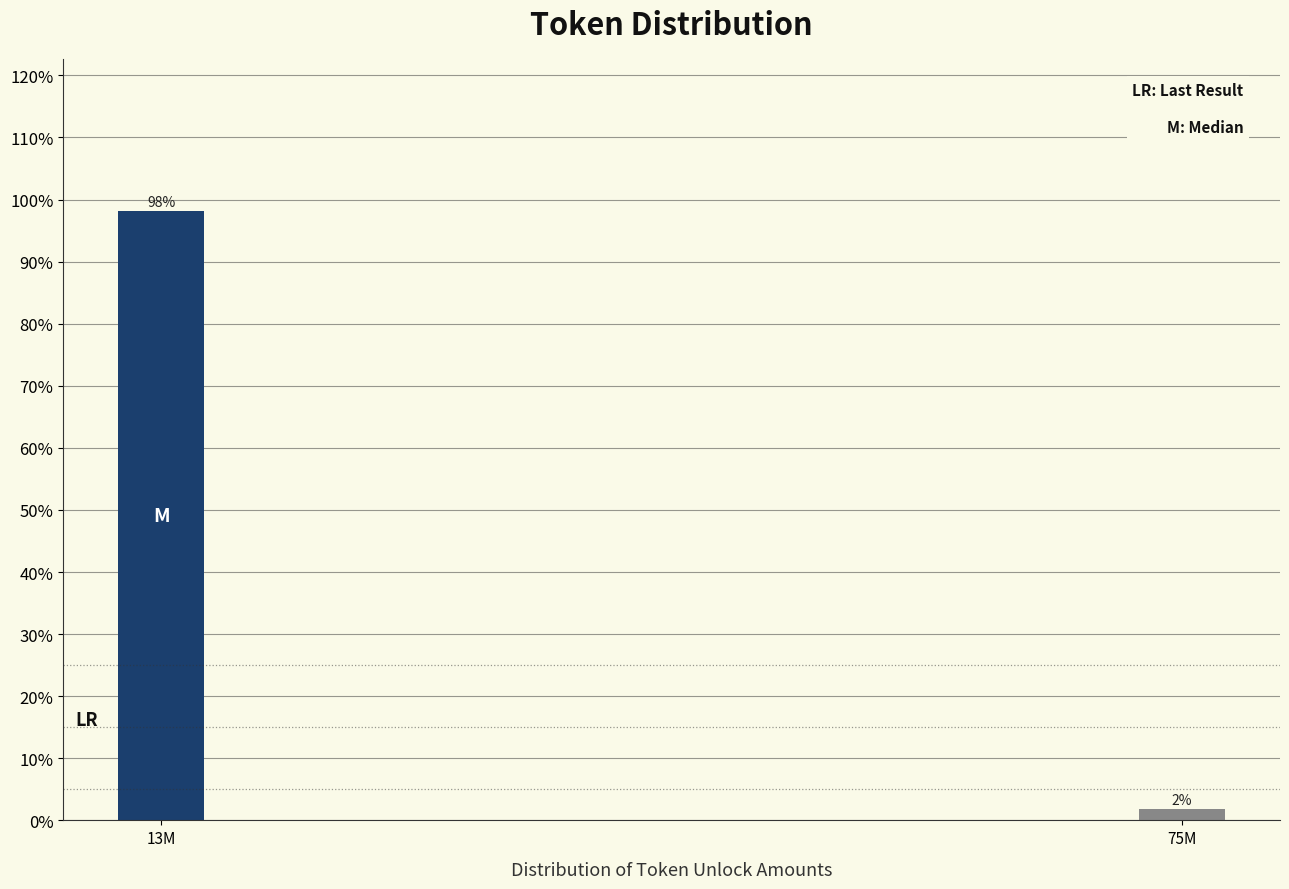

What is the sum of all values?

100.0